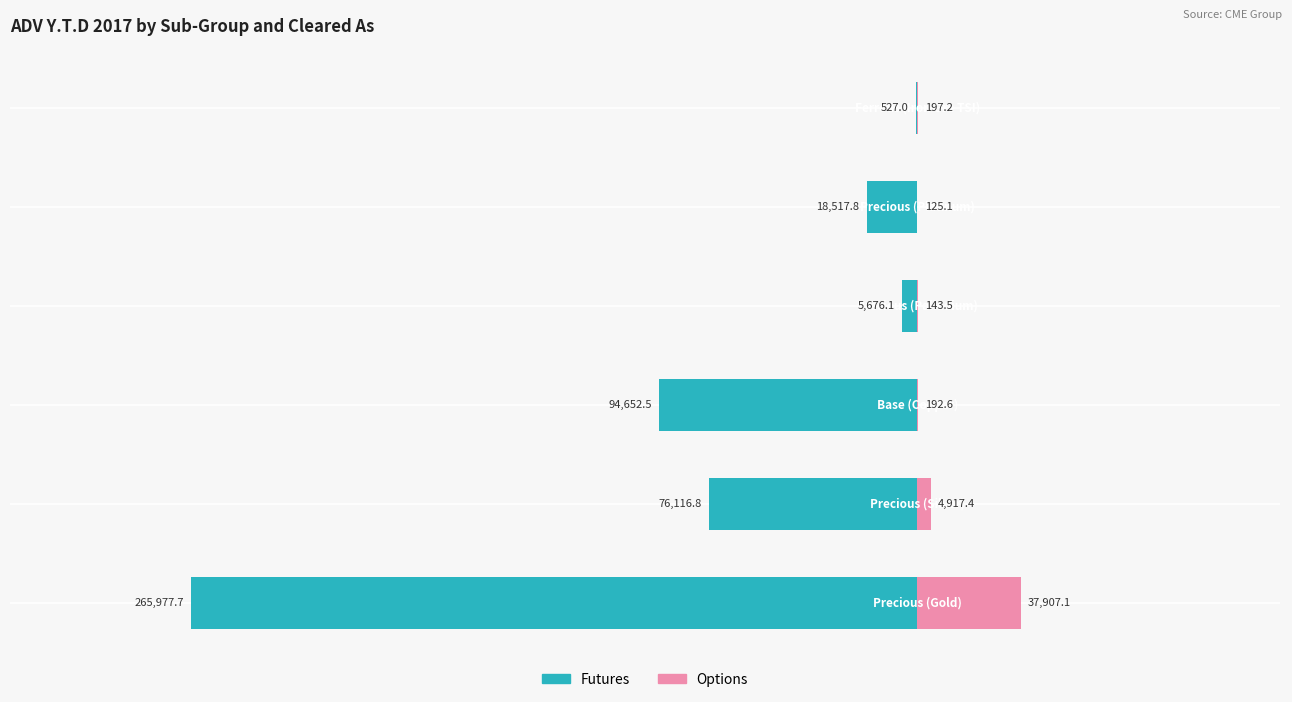

List the labels in order of Futures value, smallest first.

0, 2, 1, 4, 3, 5